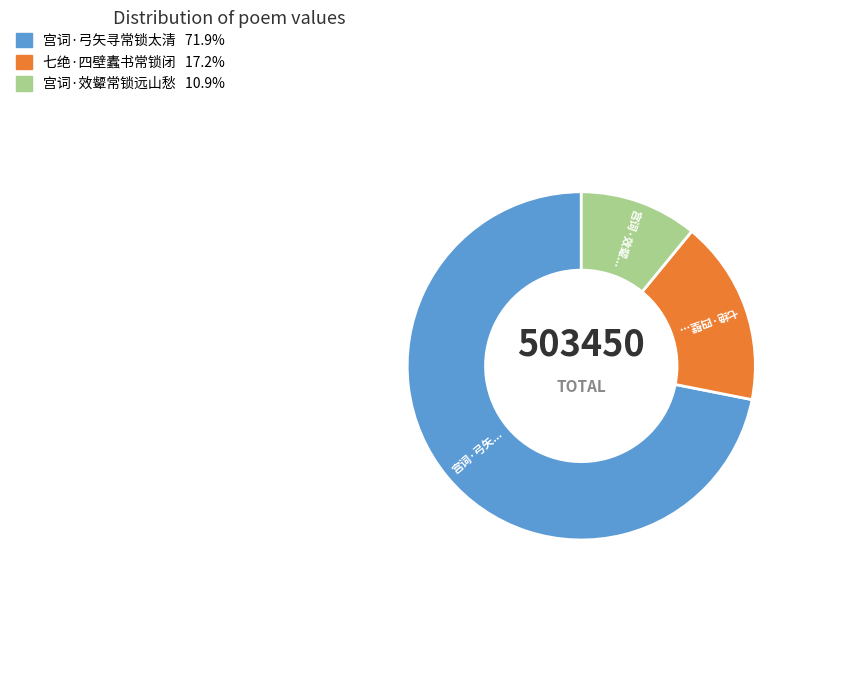

Which category accounts for the majority?

宫词·弓矢寻常锁太清